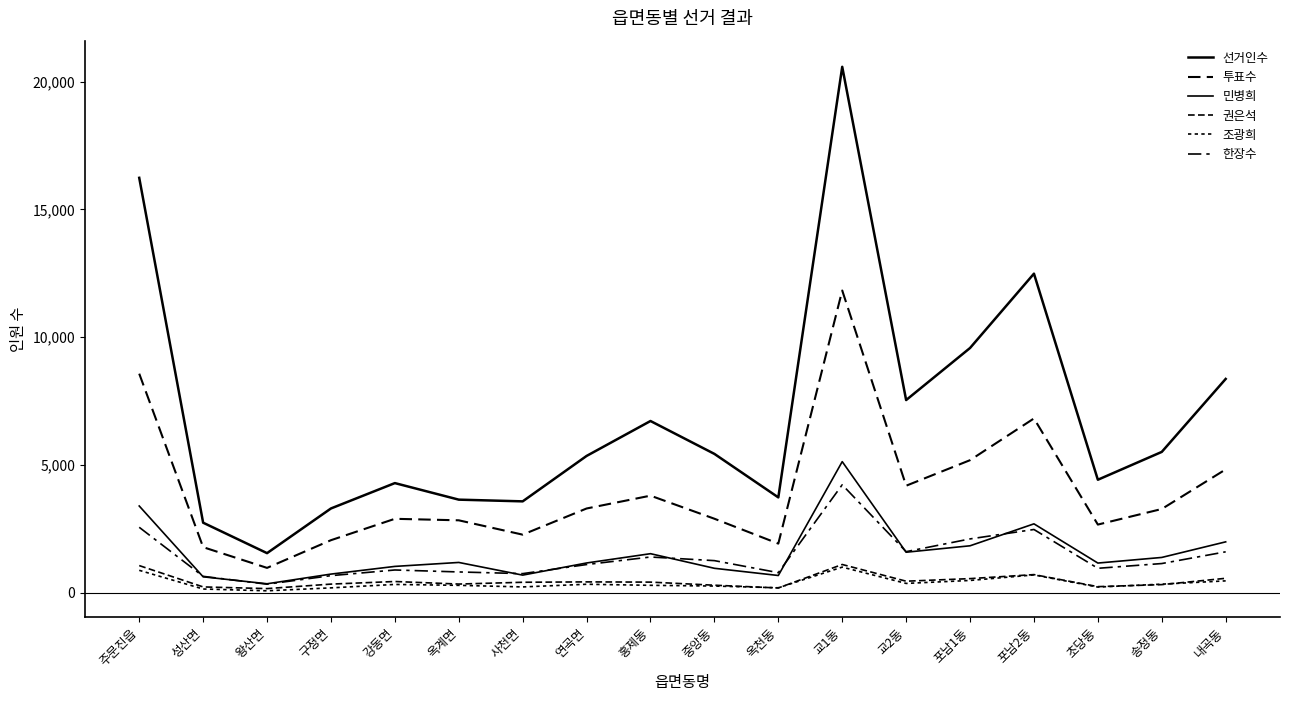

How many categories are shown in the chart?

18